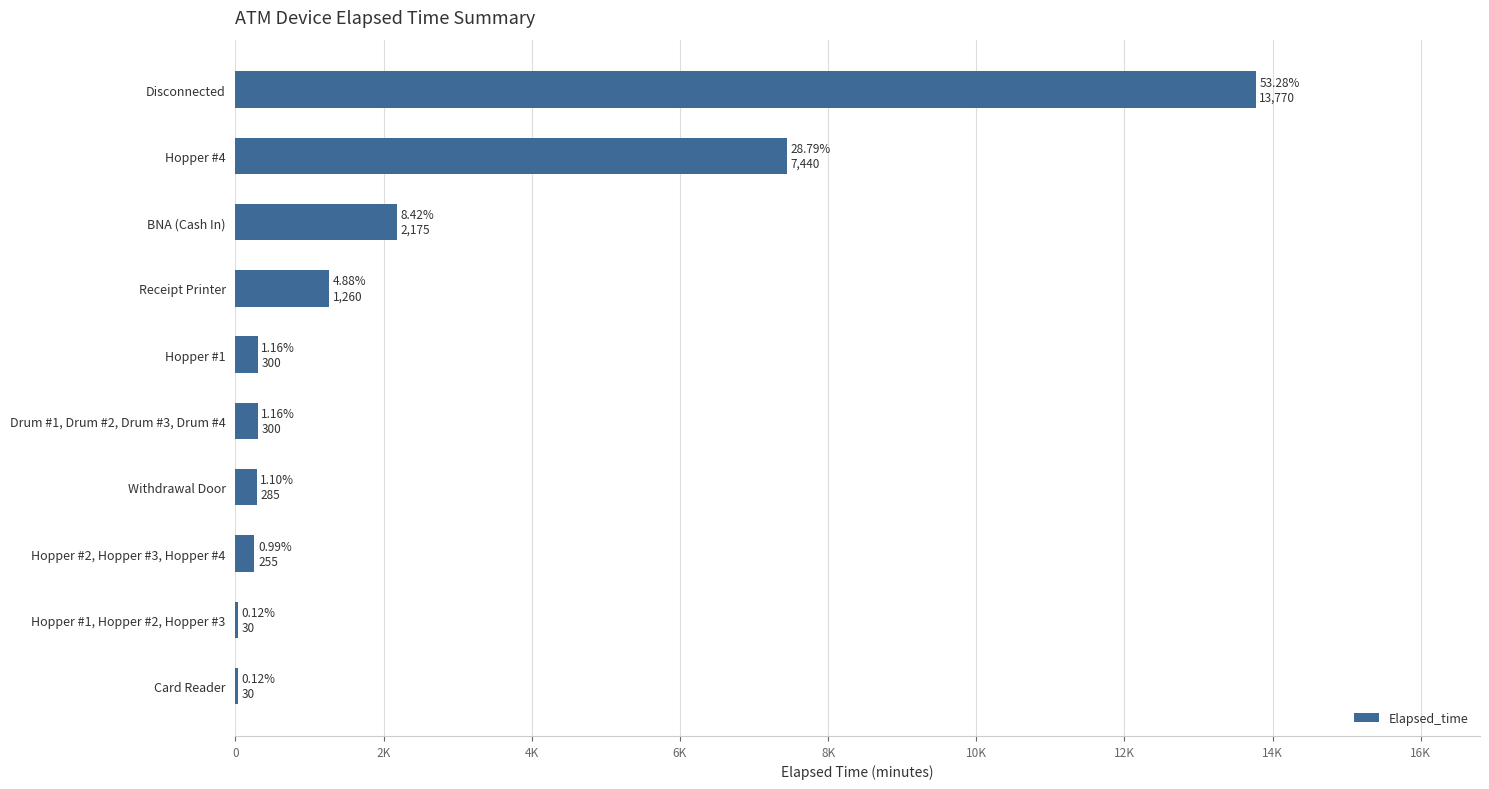

What is the difference between the second highest and second lowest values?

7410